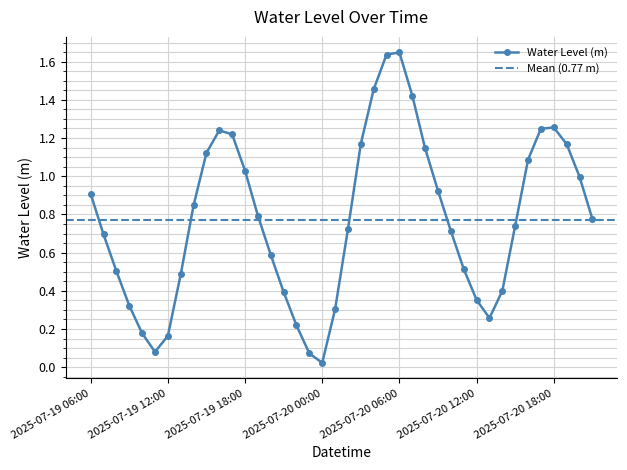

What is the label of the 19th point from the left?

2025-07-20 00:00